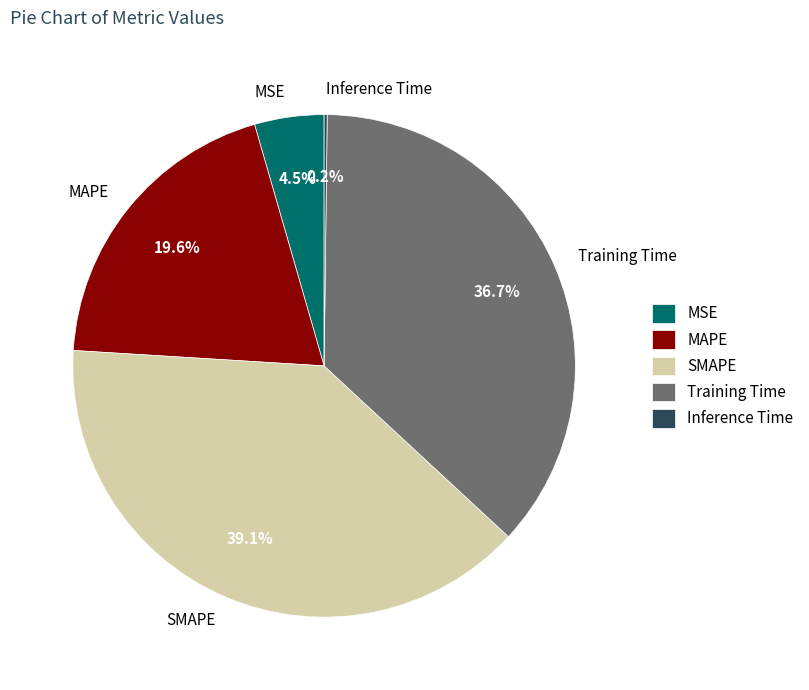

What percentage is the Training Time slice, to the nearest percent?

37%